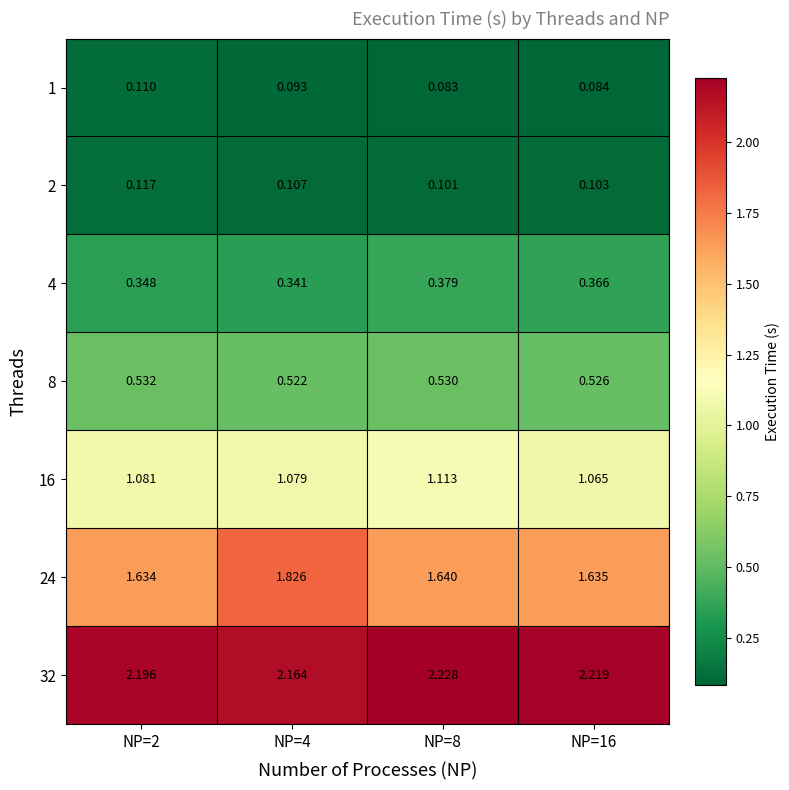

Is the value of 24 at NP=4 greater than the value of 16 at NP=16?

Yes